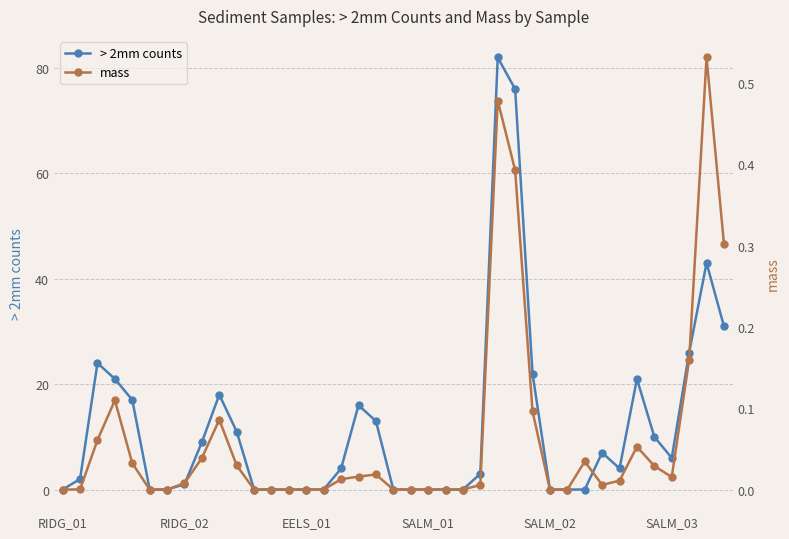

What is the spread (max minus min) of values at 32?

4.0